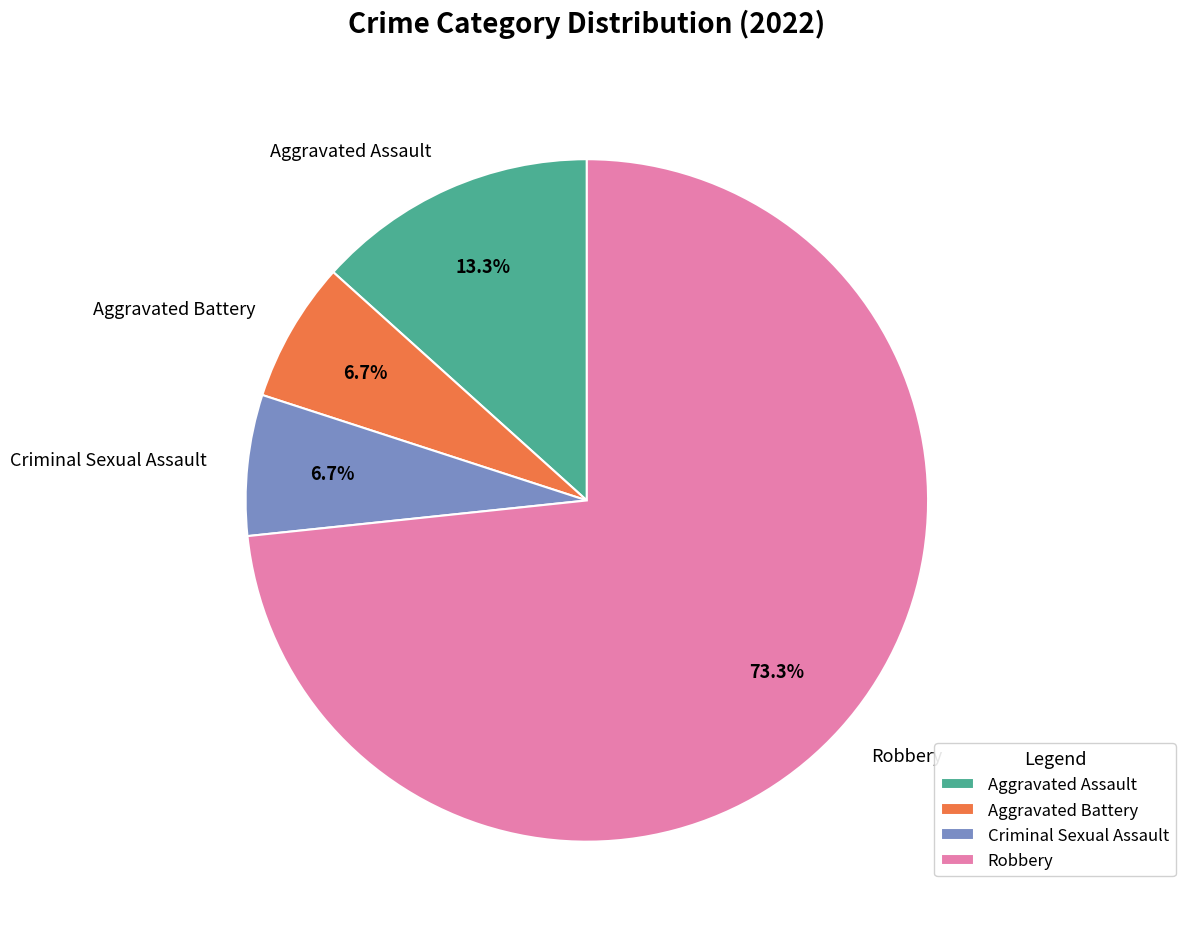

How much of the chart is everything except Robbery?

26.7%